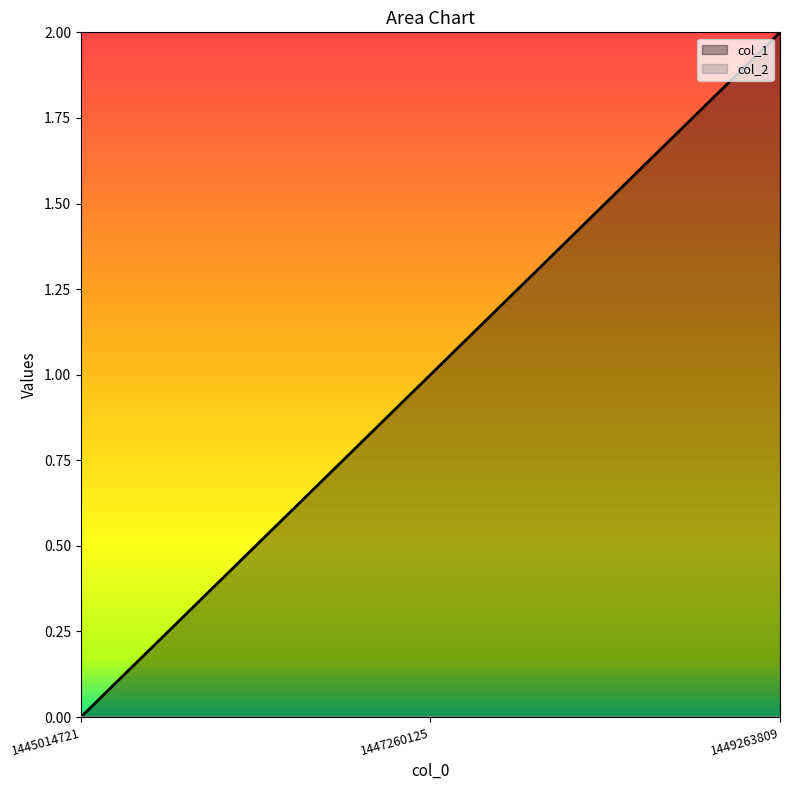

How many values are below 1?

1